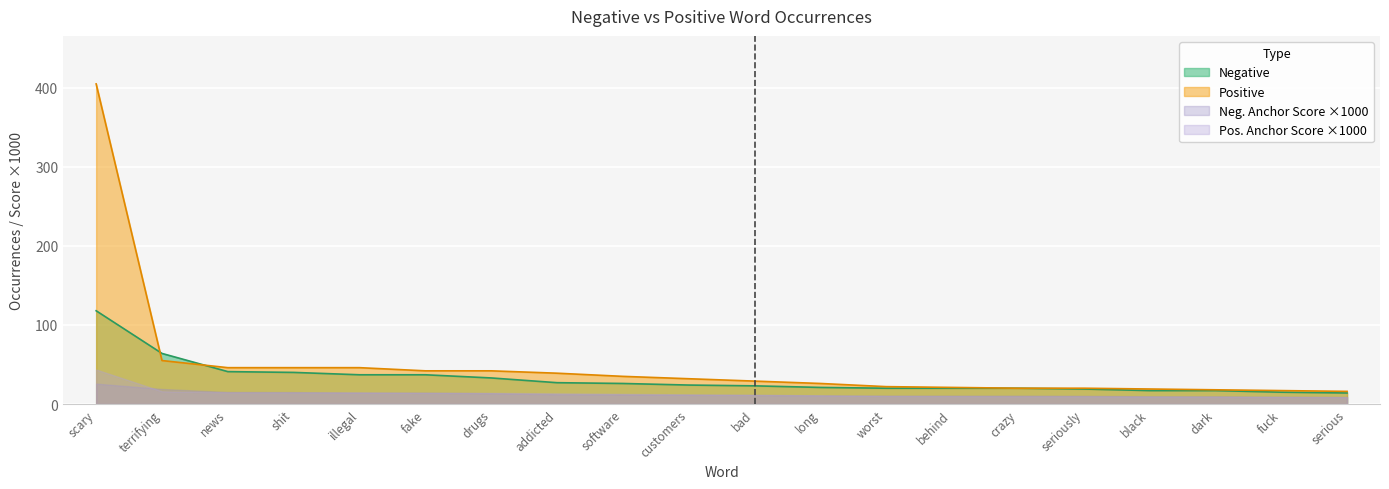

True or false: positive type occ has more than 0 points higher than both neighbors.

False